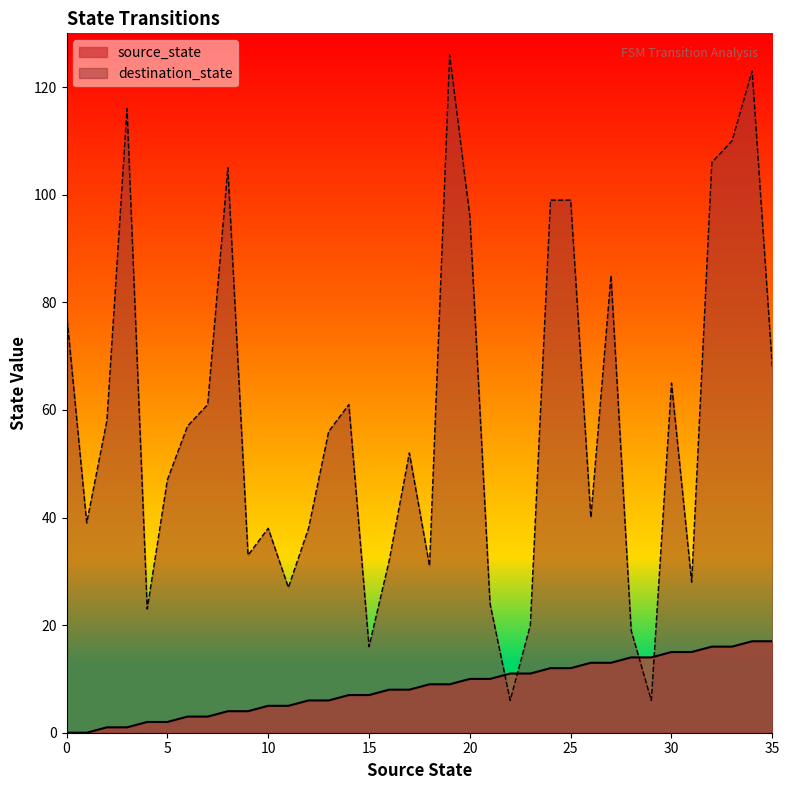

Reading left to right, extract all data points from this chart.

source_state: 0	0	1	1	2	2	3	3	4	4	5	5	6	6	7	7	8	8	9	9	10	10	11	11	12	12	13	13	14	14	15	15	16	16	17	17
destination_state: 78	39	58	116	23	47	57	61	105	33	38	27	38	56	61	16	32	52	31	126	96	24	6	20	99	99	40	85	19	6	65	28	106	110	123	68